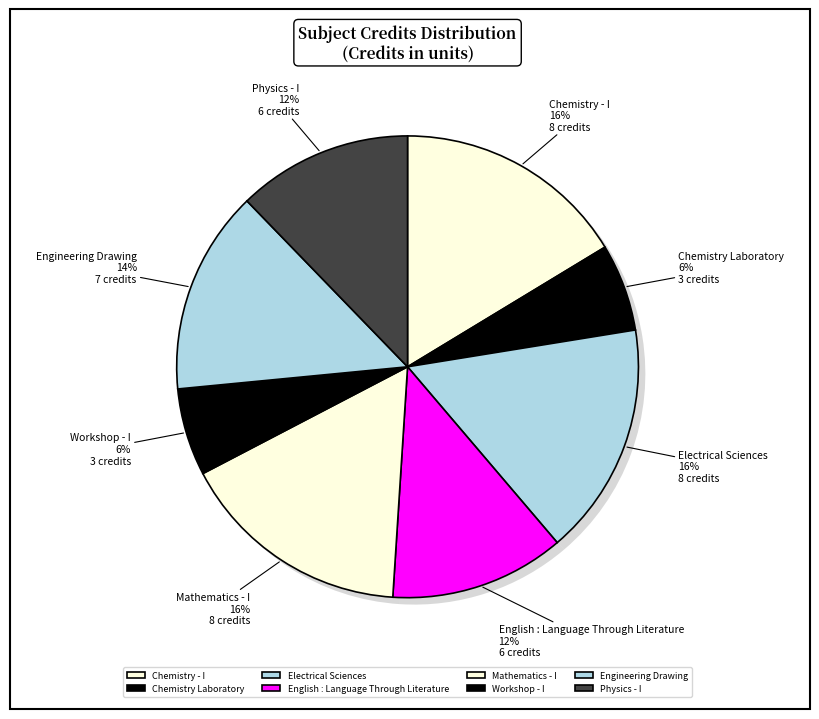

How much of the chart is everything except Engineering Drawing?

85.7%